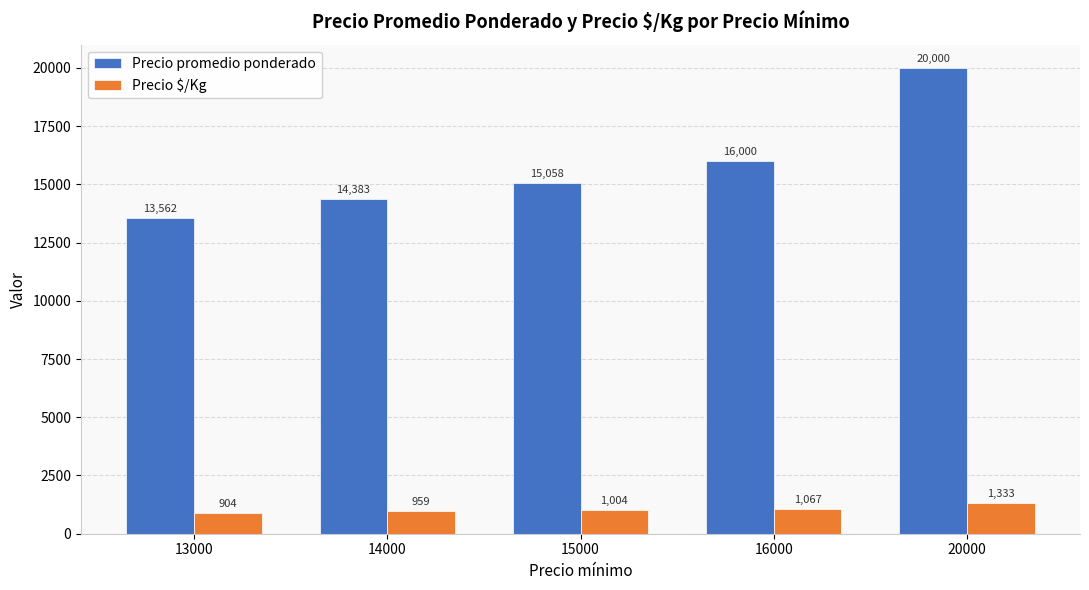

What is the difference between the second highest and second lowest values in the Precio promedio ponderado series?

1617